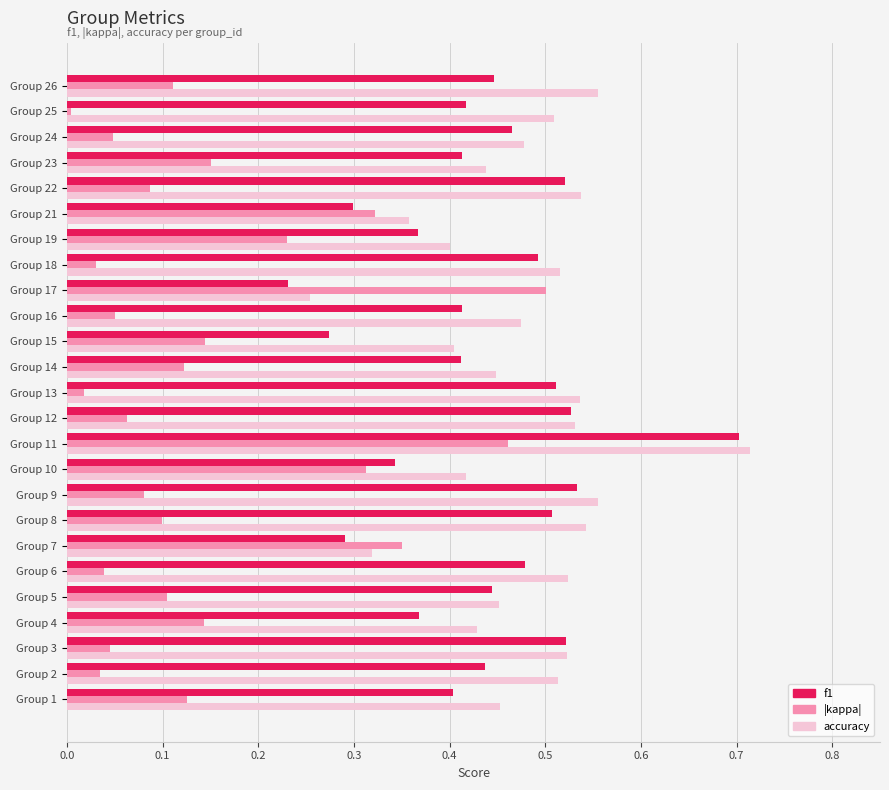

At which category does the chart reach its peak across all series?

Group 11